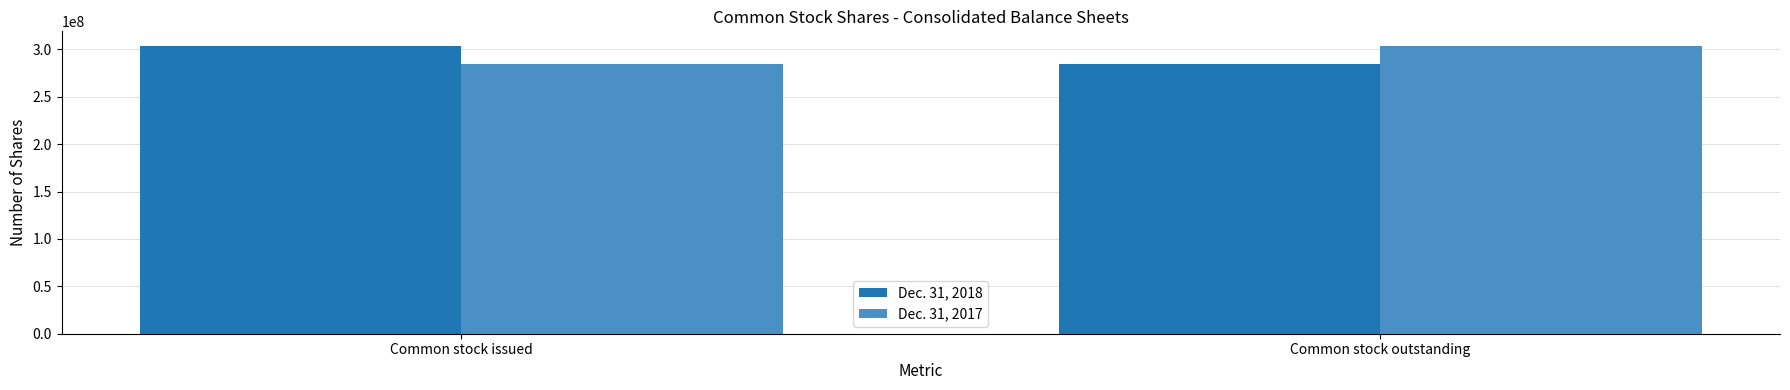

True or false: Dec. 31, 2017 has a value of 284213685 at Common stock issued.

True